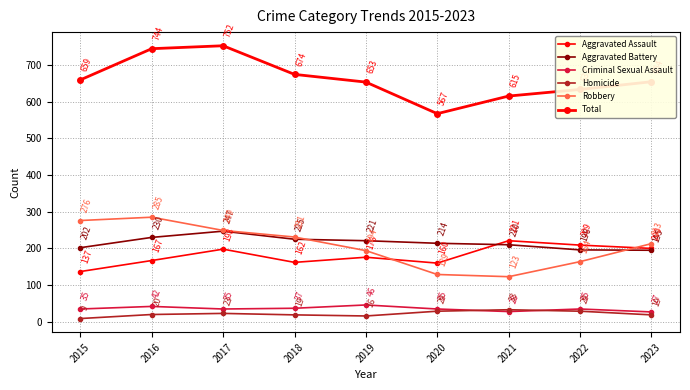

In Aggravated Assault, how many points are lower than both neighbors (excluding endpoints)?

2